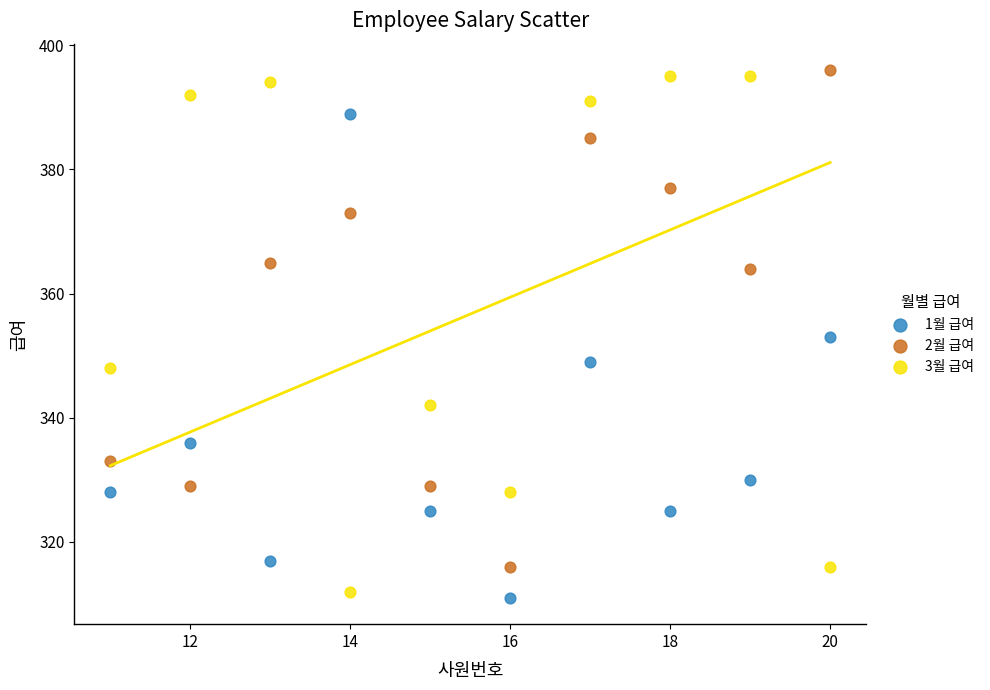

In the 1월 급여 series, what Y value is closest to 350?

349